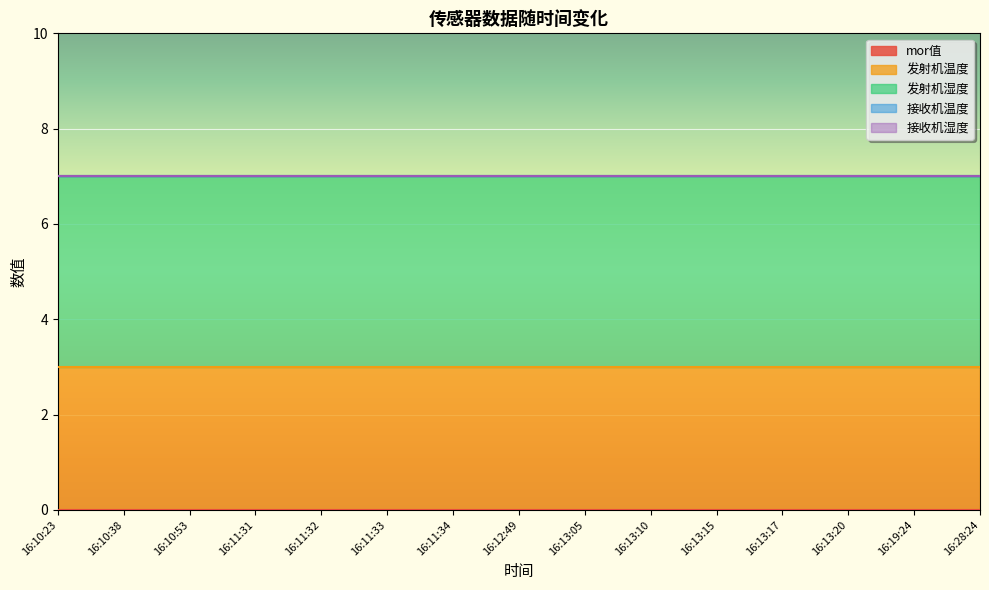

What is the label of the 5th point from the left?

16:11:32